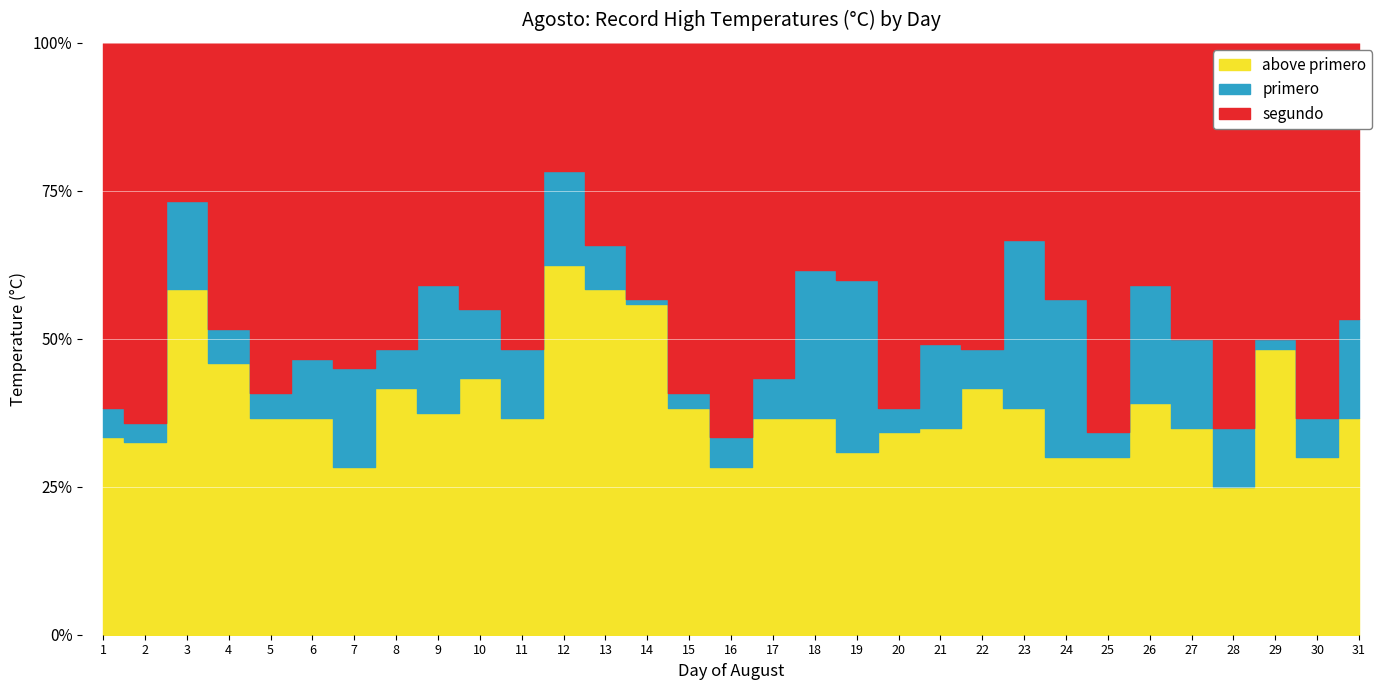

True or false: segundo and primero intersect in this chart.

False